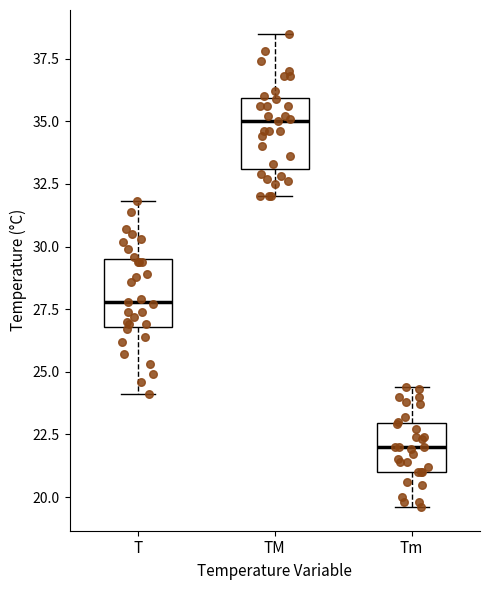

Where does the lower whisker of the box for TM end on the y-axis? The values are not printed on the chart, so give them approximately, as read against the axis.

32.0